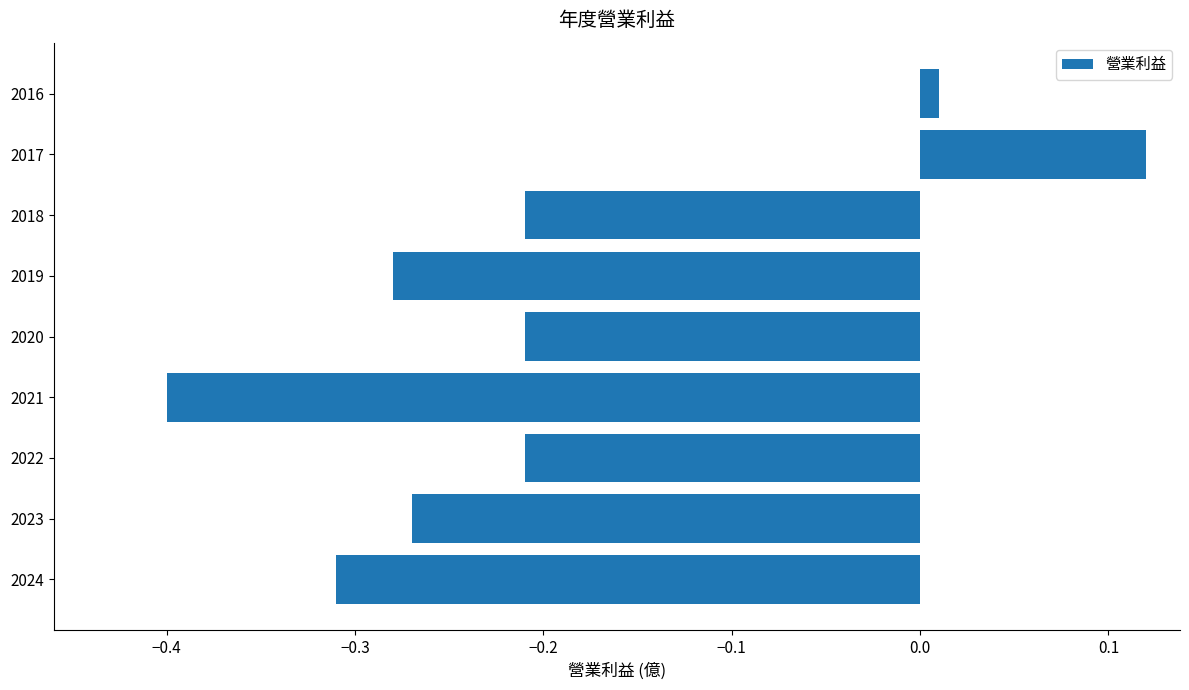

Which label corresponds to the largest value in the chart?

2017